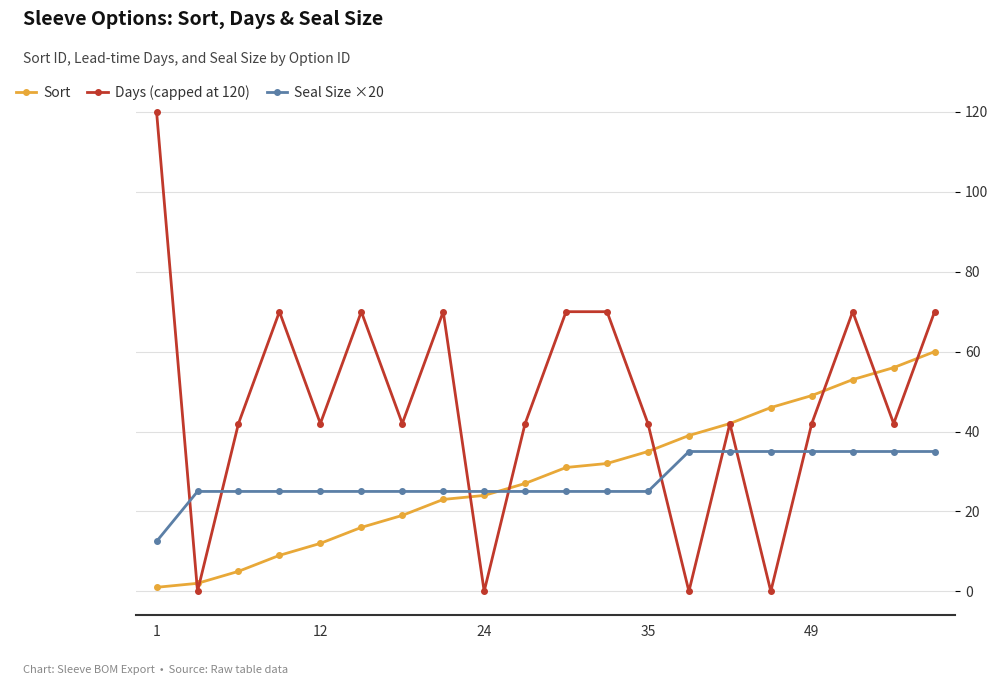

What is the highest value of the Days (capped at 120) series?

120.0